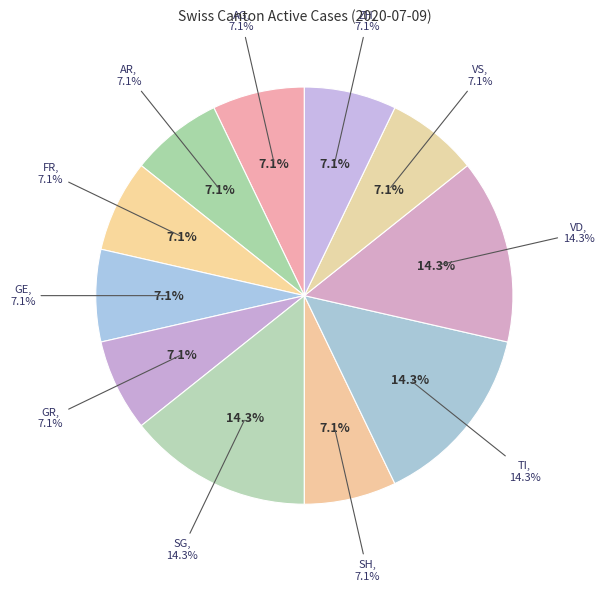

Does any single category account for the majority?

No